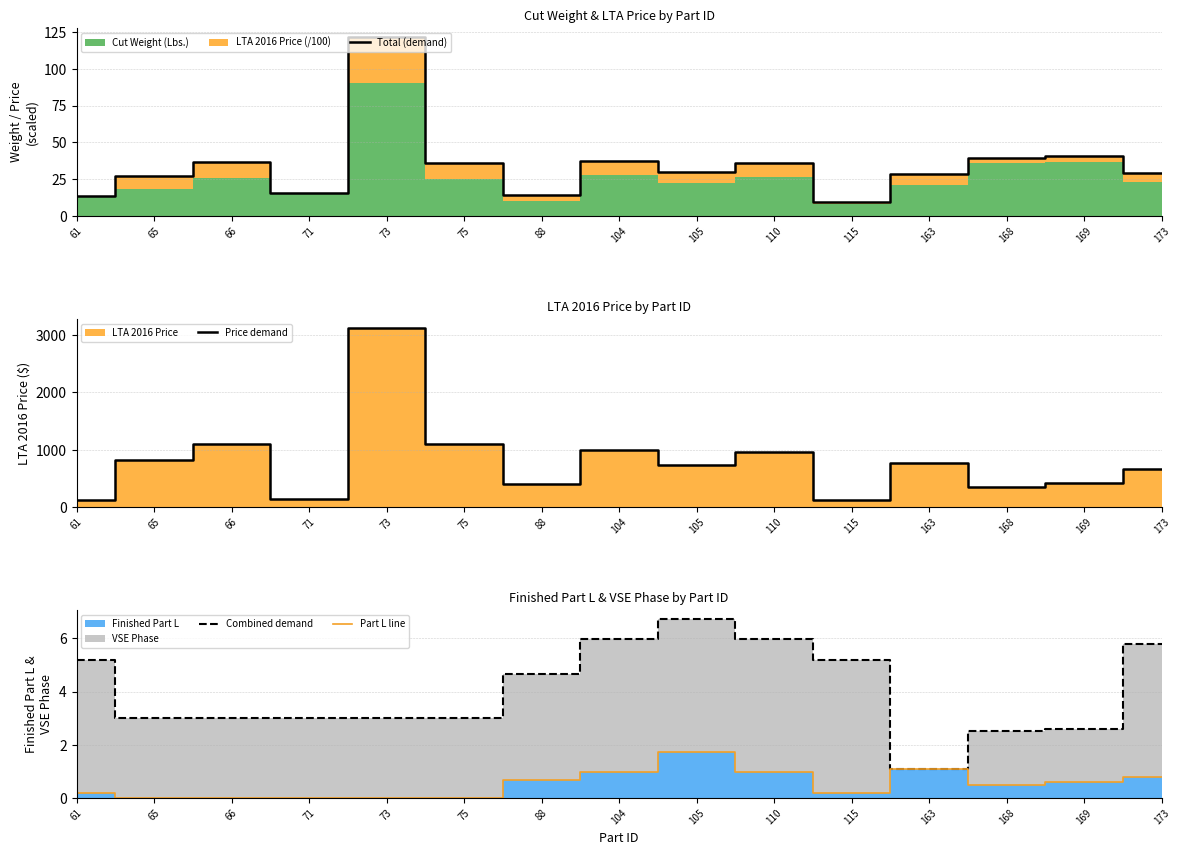

True or false: Total (demand) and Part L line cross at least once.

False